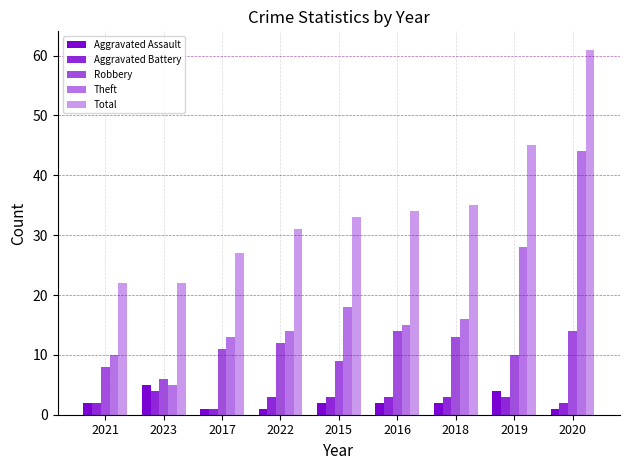

What is the sum of all Aggravated Assault values?

20